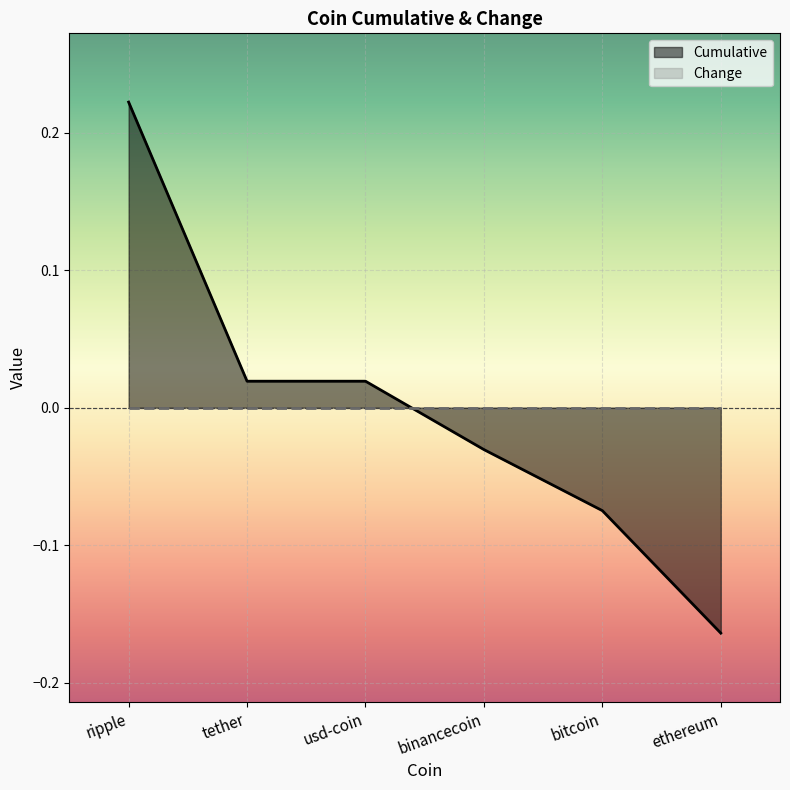

Where is the data nearest to the value 0?

tether